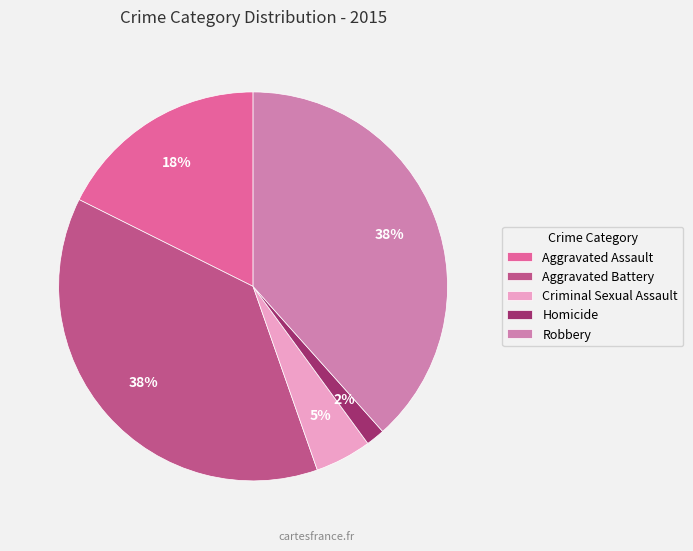

How many segments does this pie chart have?

5